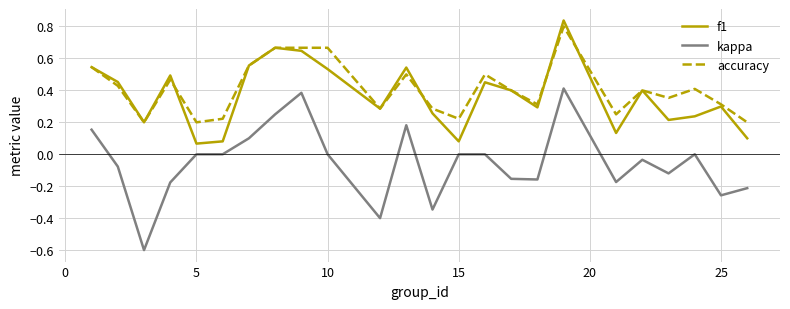

True or false: f1 and kappa cross at least once.

False